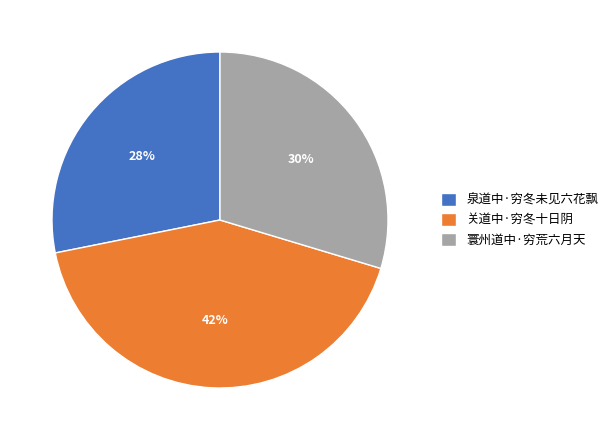

Is 泉道中·穷冬未见六花飘 the majority of the pie?

No